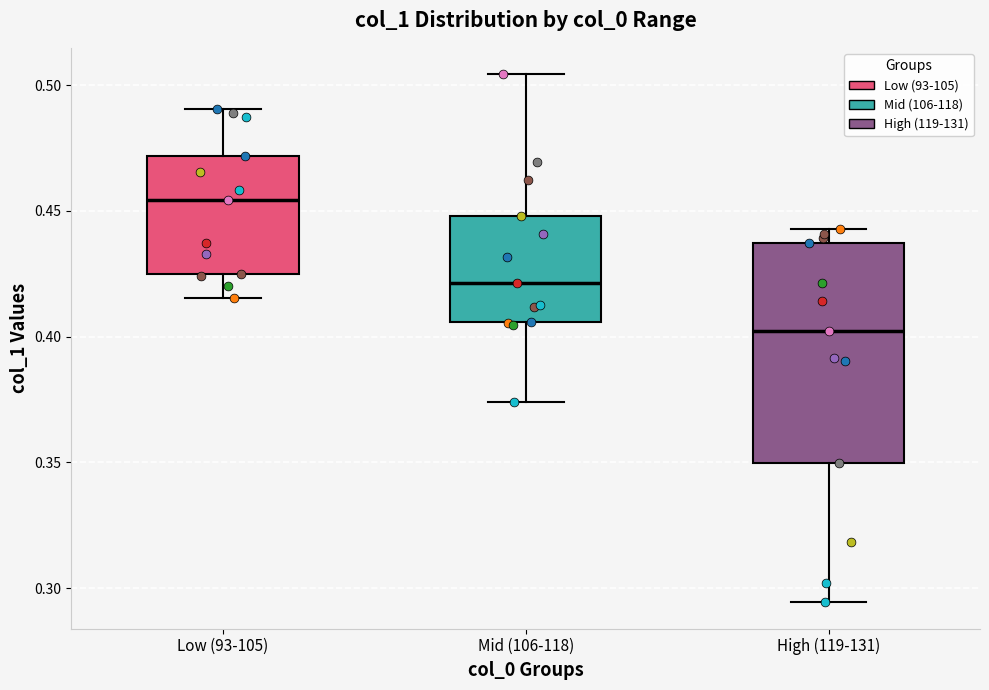

Which box's median line is the lowest?

High (119-131)